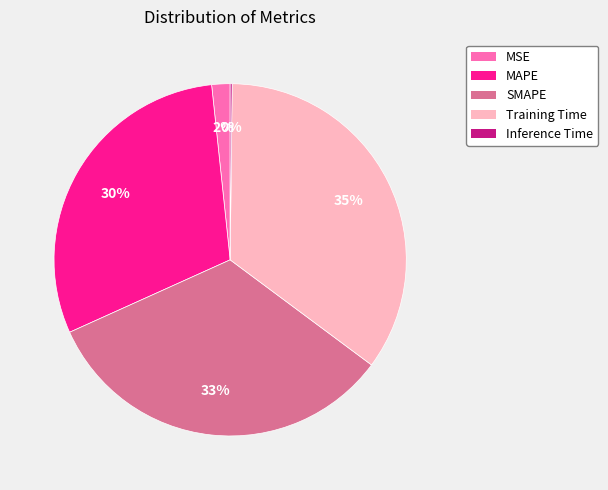

What is the largest slice in the pie chart?

Training Time